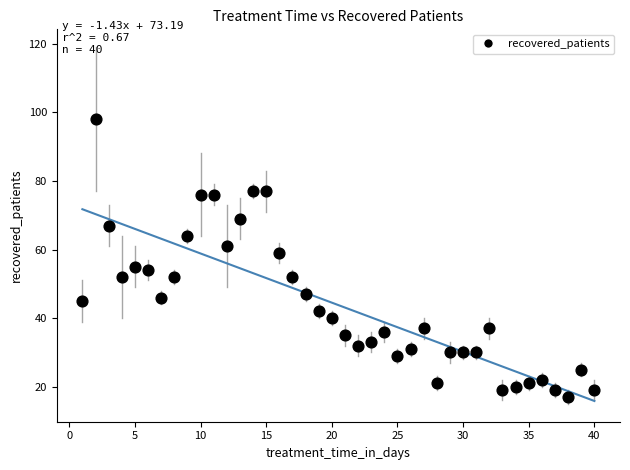

What is the range of Y values (max minus min)?

81